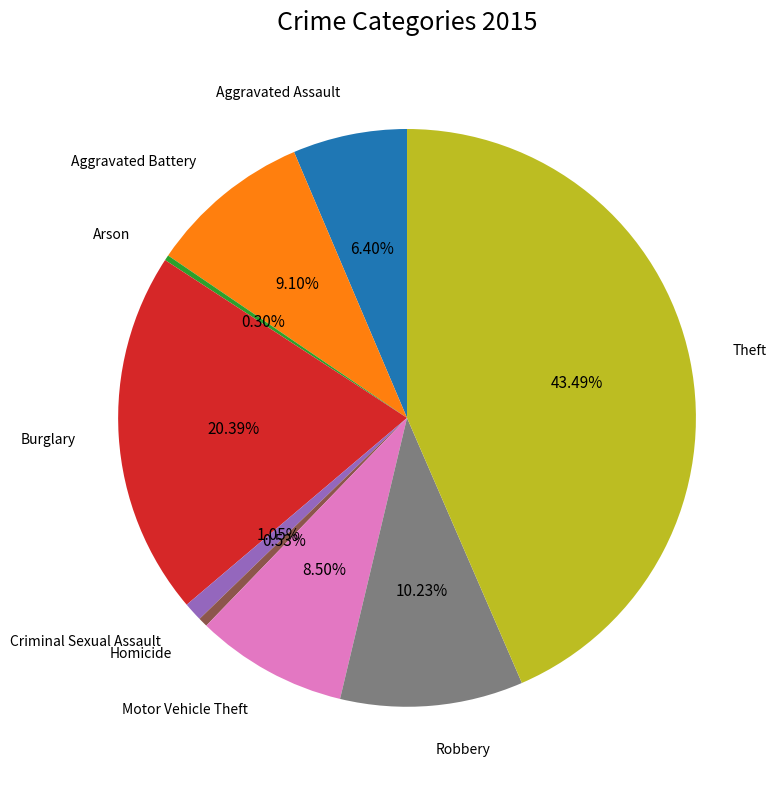

To the nearest percent, what is the difference between the largest and smallest slice percentages?

43%